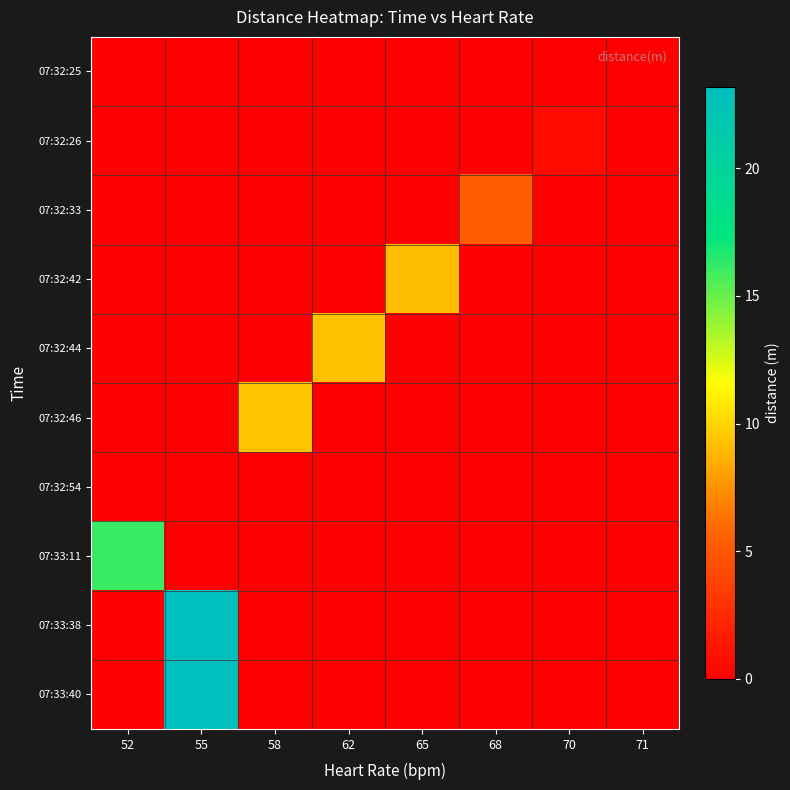

What is the difference between the highest and lowest values at 65?

9.1